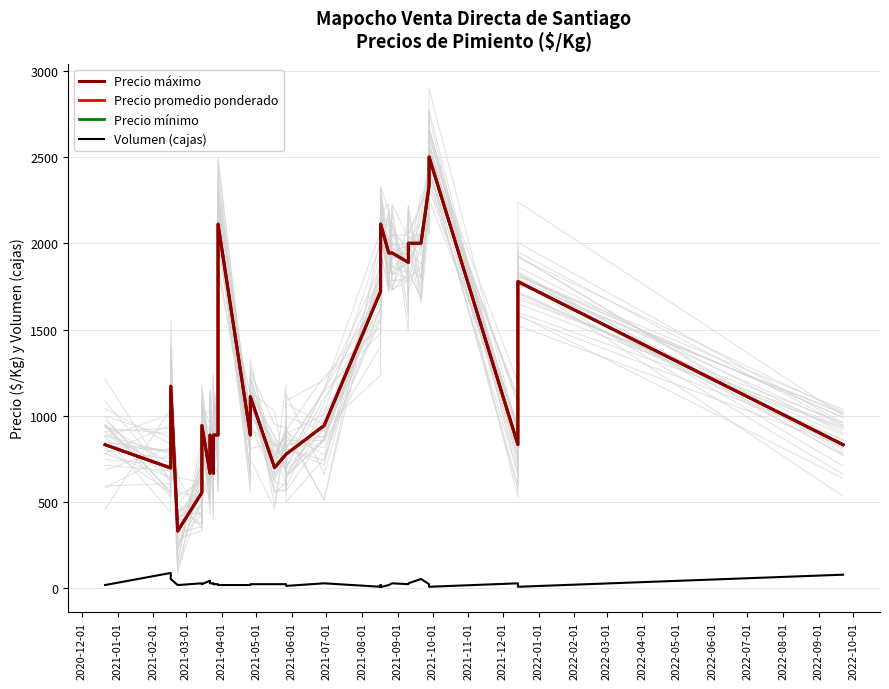

True or false: Precio máximo and Volumen (cajas) cross at least once.

False